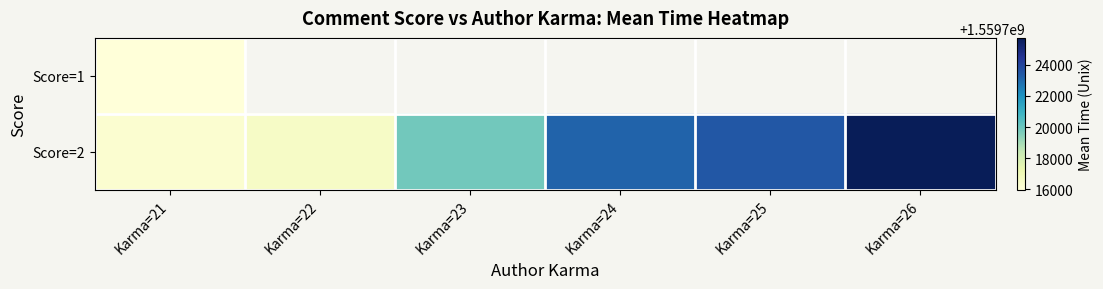

What is the minimum value for Score=2?

1559716267.9